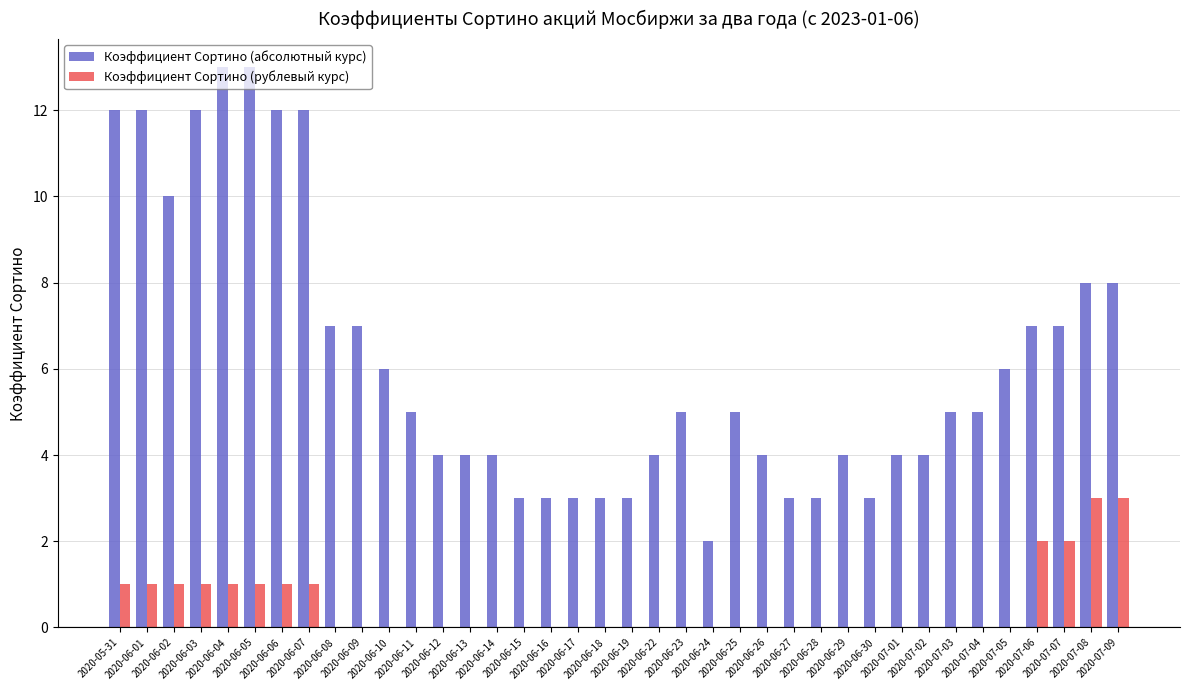

What is the maximum value shown in the chart?

13